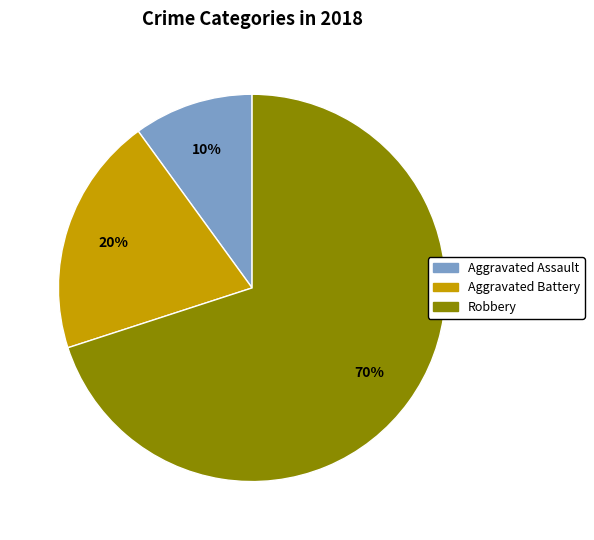

How many slices are in this pie chart?

3